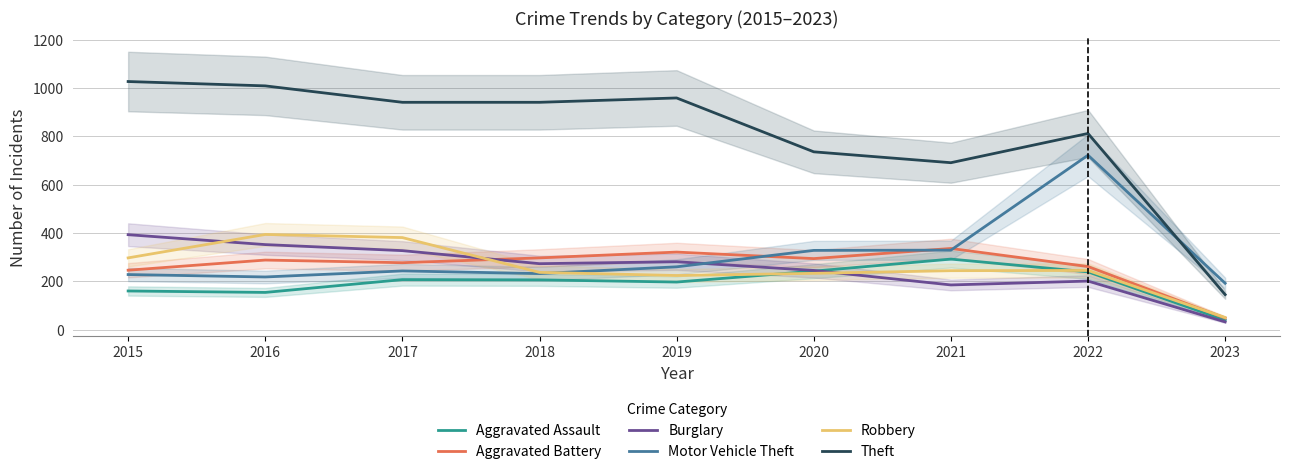

Is the value of Motor Vehicle Theft at 2020 greater than the value of Aggravated Assault at 2020?

Yes